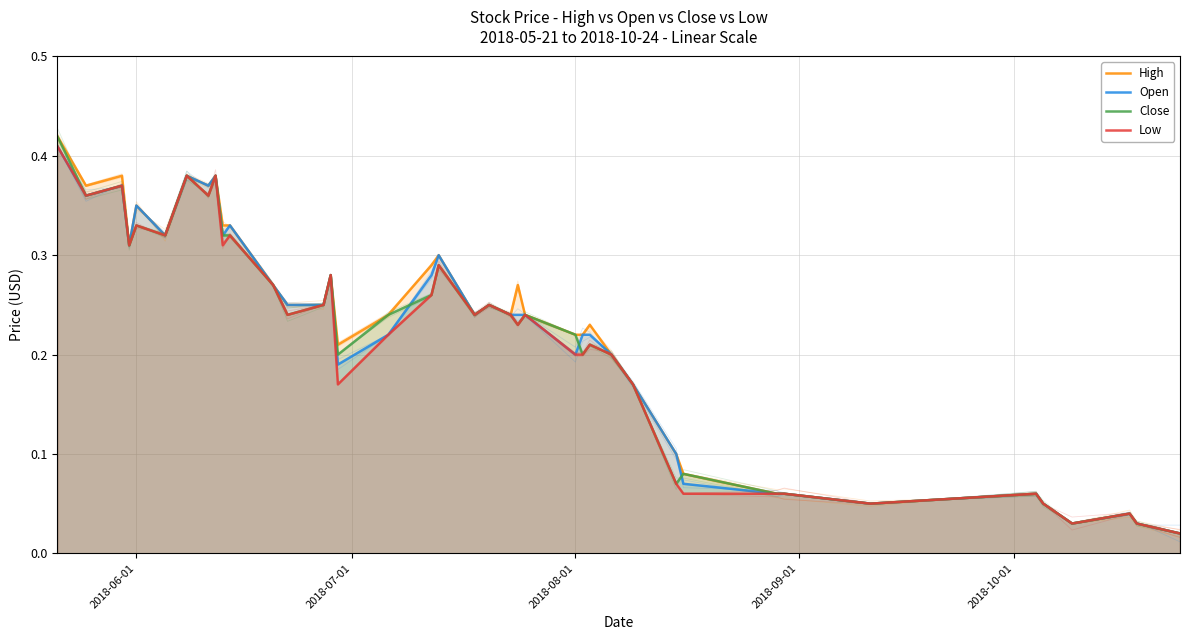

True or false: Low and High intersect in this chart.

False